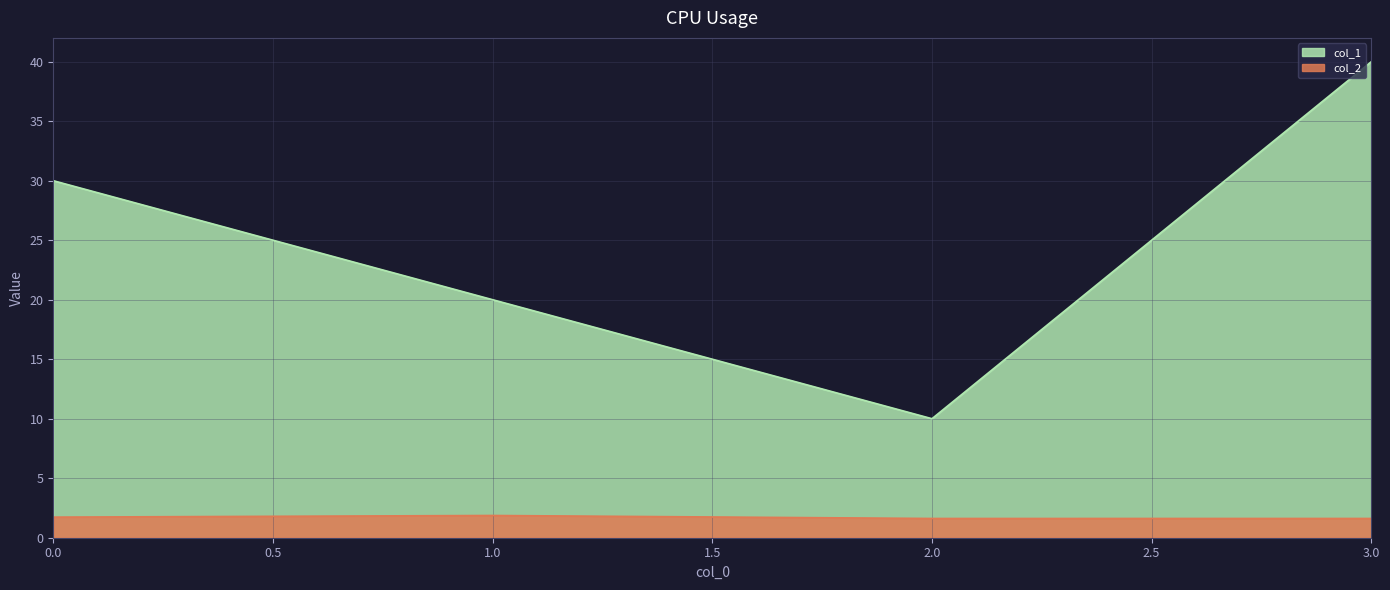

The col_2 series shows 1.7 at 0.0. True or false?

True